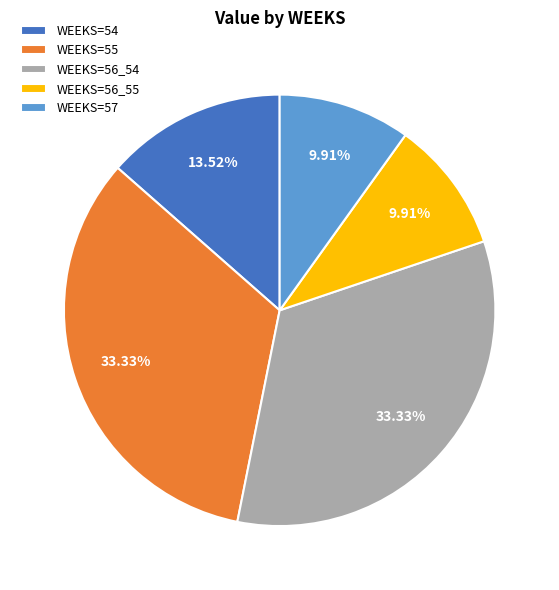

Does any single category account for the majority?

No